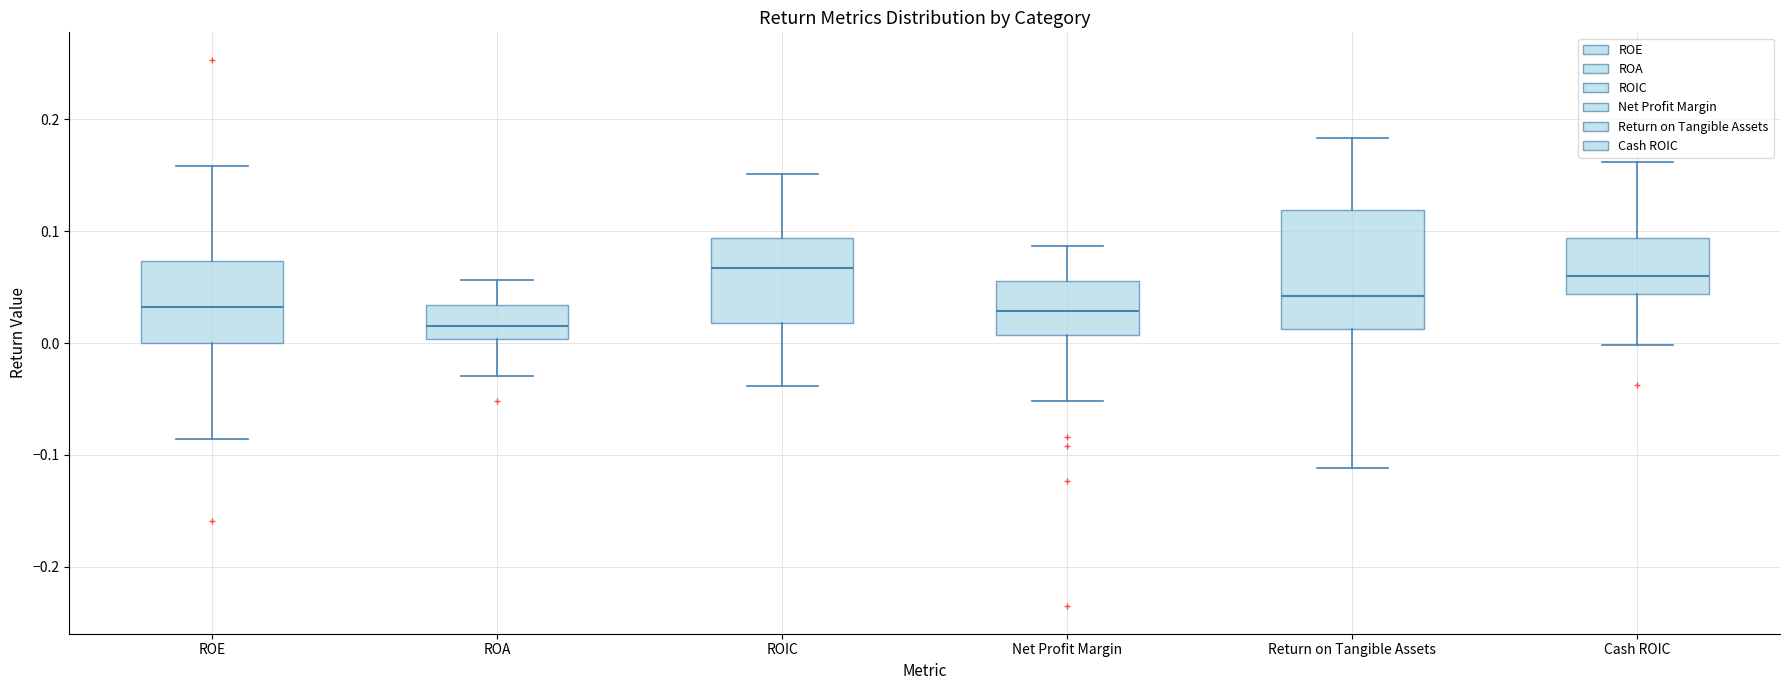

Reading left to right, transcribe this box plot: for each box, give where its median line is, the range the box spans, and where its two whiskers end, as read against the y-axis. The values are not printed on the chart, so give them approximately, as read against the axis.

ROE: median 0.03, box 0.00 to 0.07, whiskers -0.09 to 0.16
ROA: median 0.02, box 0.00 to 0.03, whiskers -0.03 to 0.06
ROIC: median 0.07, box 0.02 to 0.09, whiskers -0.04 to 0.15
Net Profit Margin: median 0.03, box 0.01 to 0.06, whiskers -0.05 to 0.09
Return on Tangible Assets: median 0.04, box 0.01 to 0.12, whiskers -0.11 to 0.18
Cash ROIC: median 0.06, box 0.04 to 0.09, whiskers 0.00 to 0.16